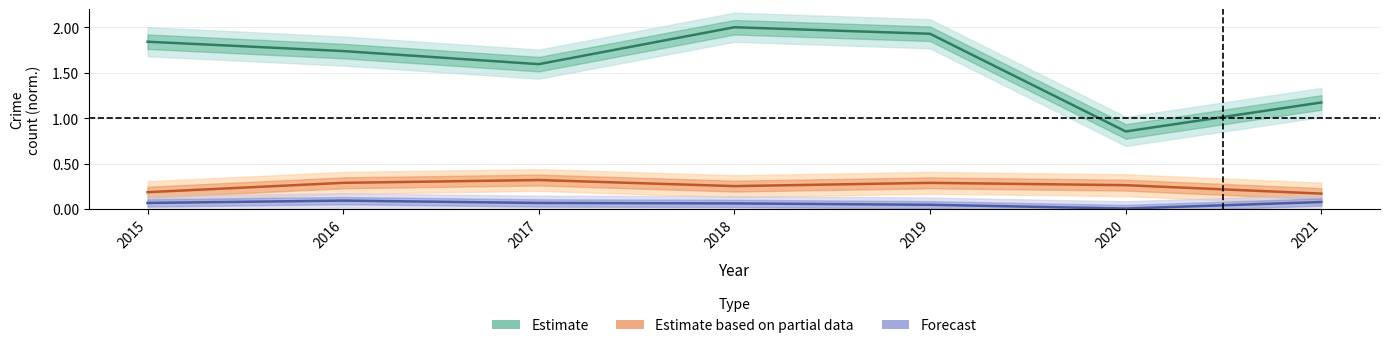

Which category has the highest value across all series?

2018